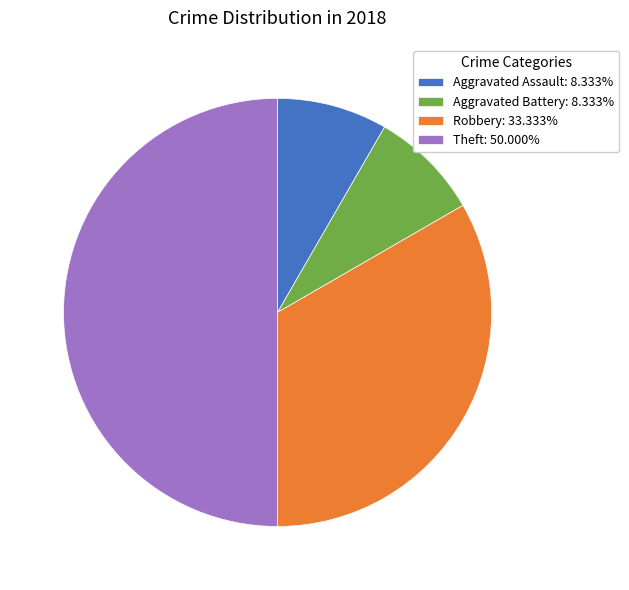

Do Aggravated Assault: 8.333% and Robbery: 33.333% together represent more than half of the pie?

No